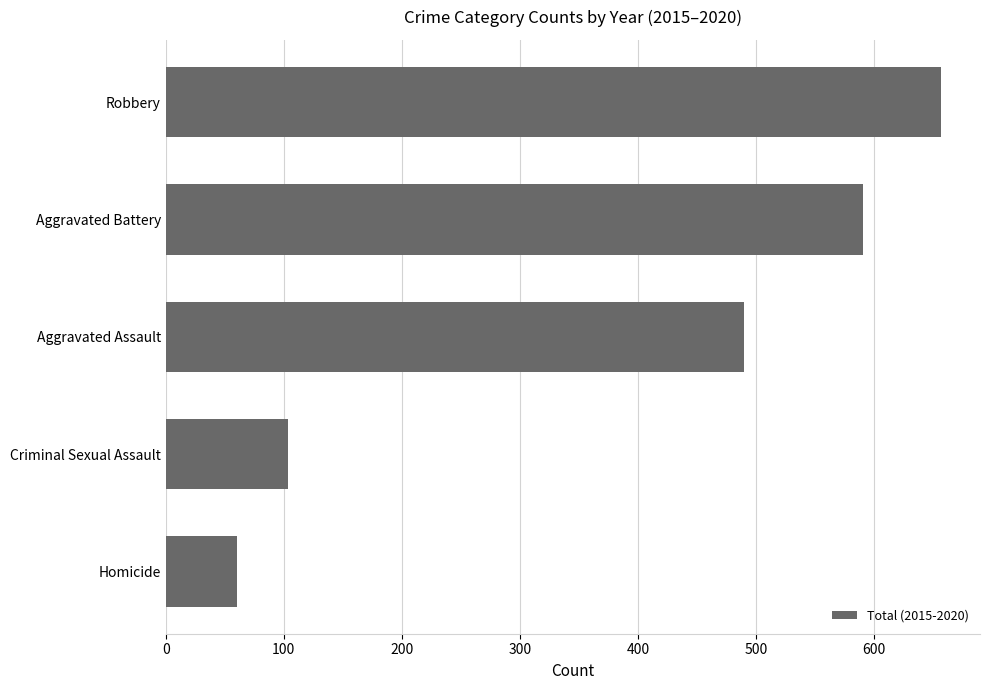

At which label is the value closest to 358?

Aggravated Assault